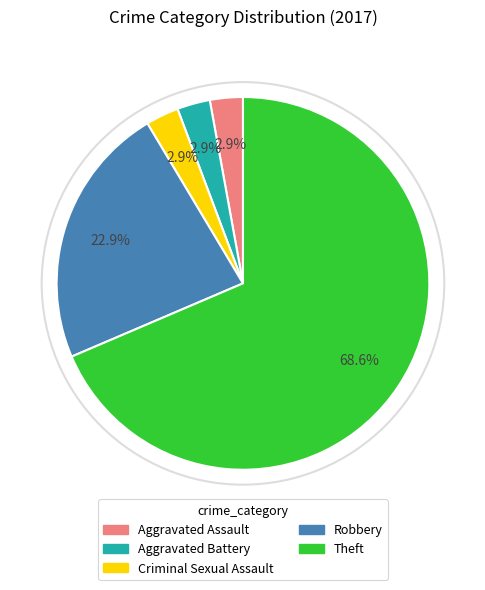

Is there any slice that represents more than half of the pie?

Yes